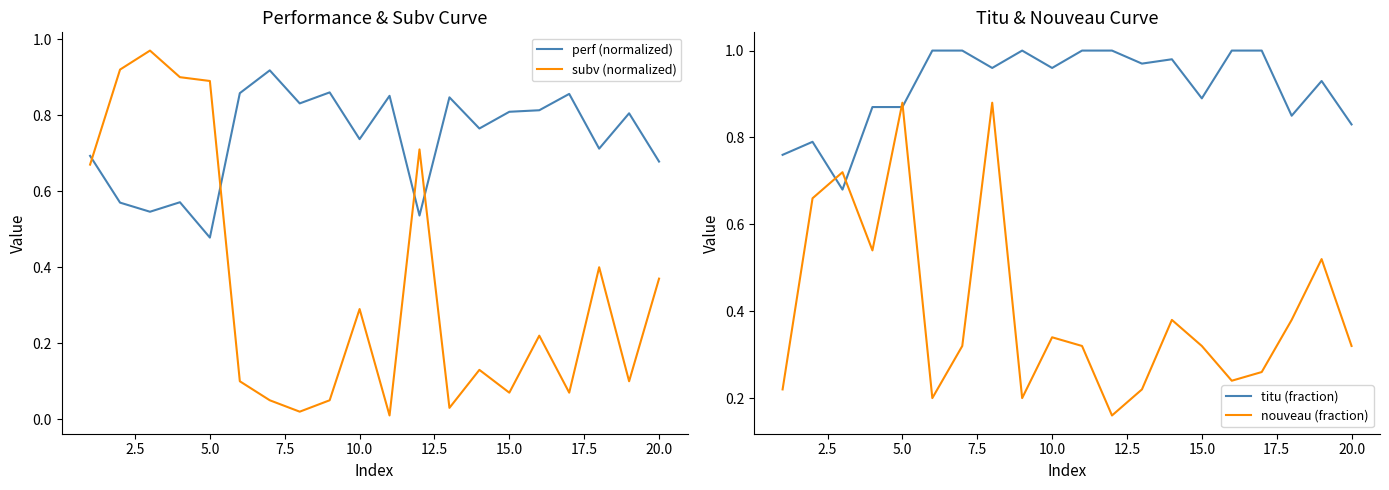

At which label does perf (normalized) reach its minimum?

5.0